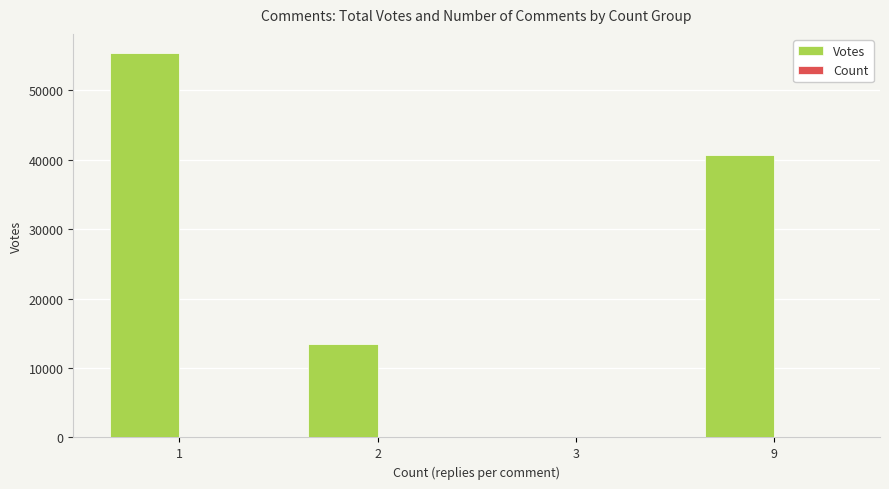

Which series has the largest total across all categories?

Votes